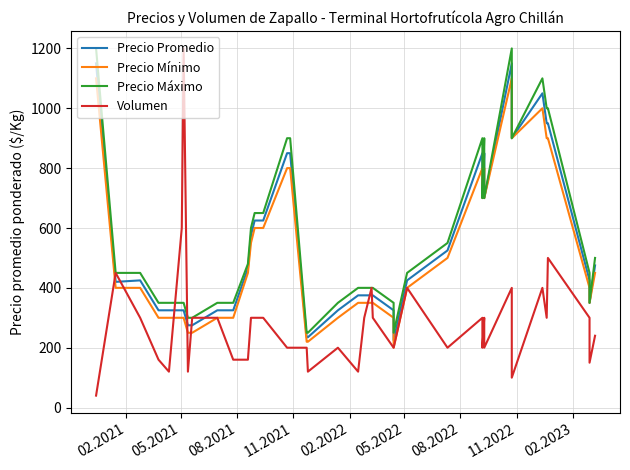

Is it true that Precio Máximo equals 75 at 18?

False